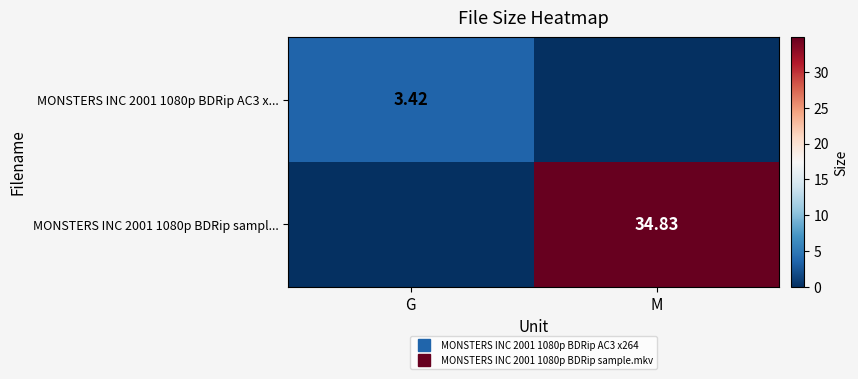

At which label is MONSTERS INC 2001 1080p BDRip sampl... closest to 17?

G